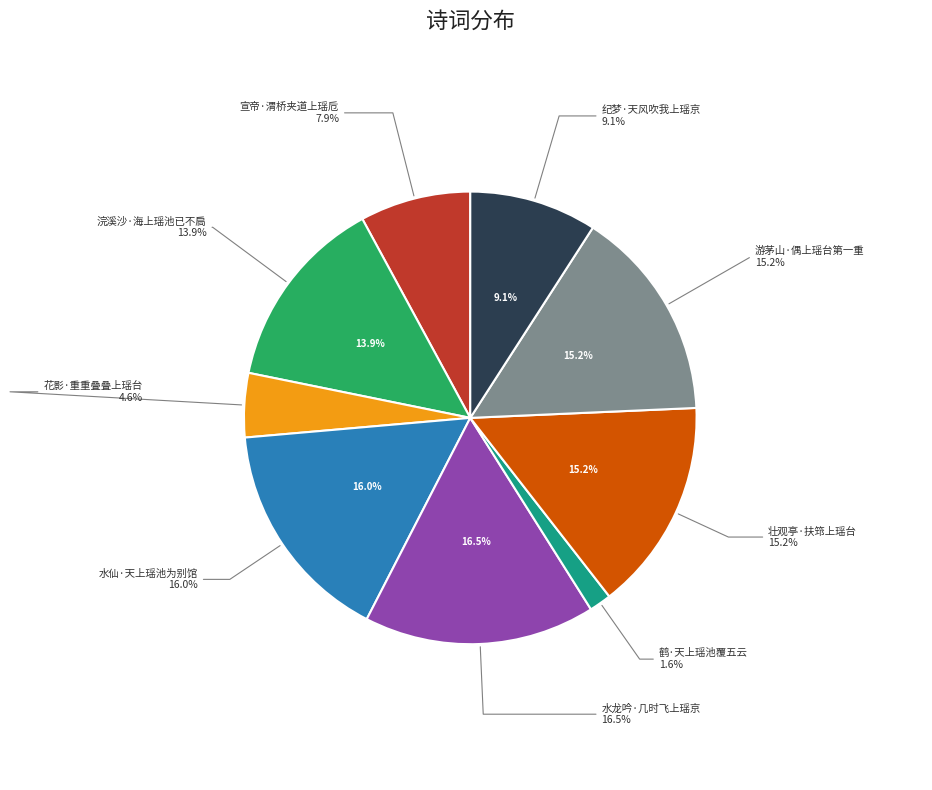

The 纪梦·天风吹我上瑶京 slice represents 9% of the pie. True or false?

True